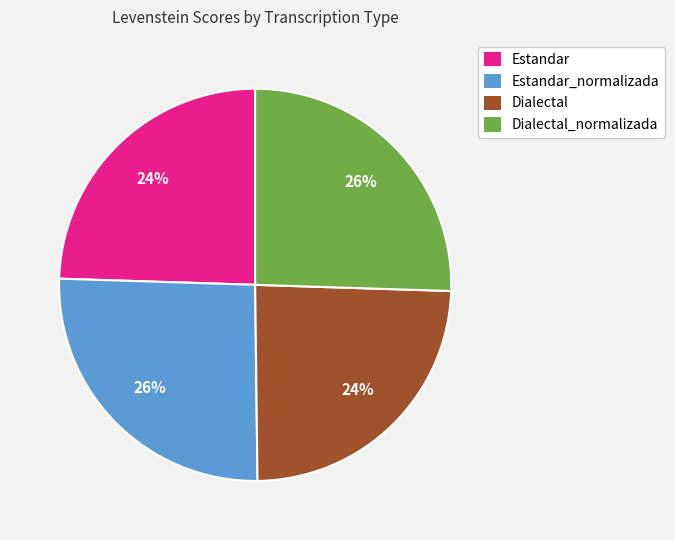

To the nearest percent, what is the average slice percentage?

25%